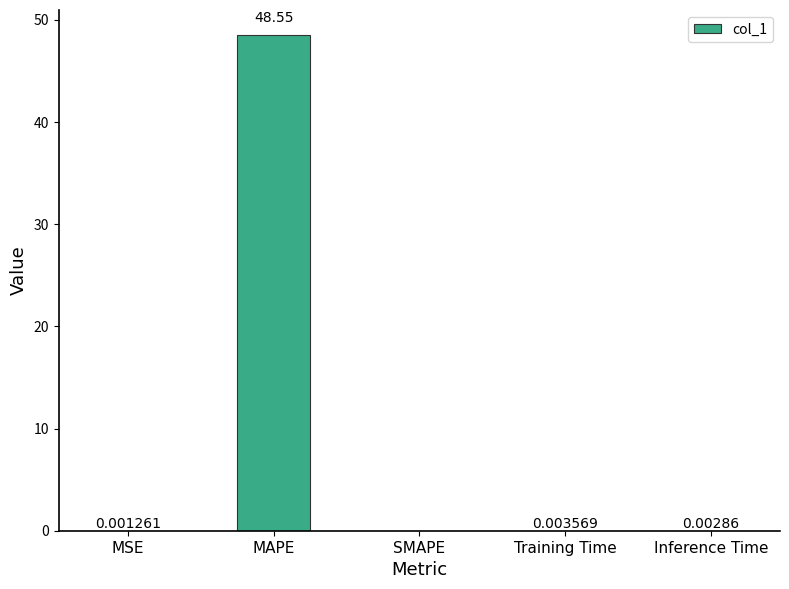

What is the change in value from MAPE to Training Time?

-48.5